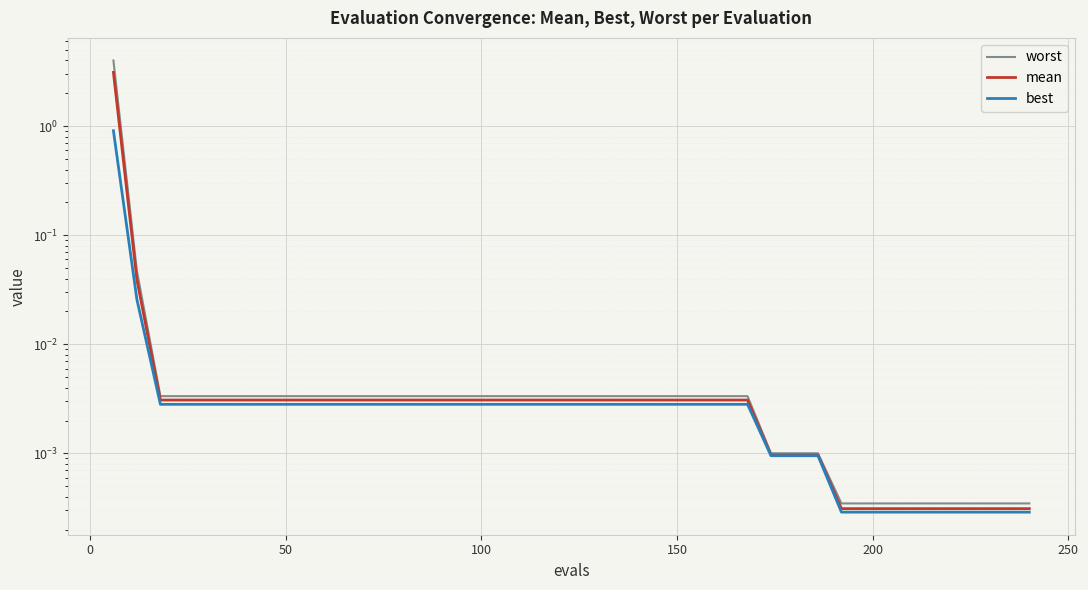

True or false: worst and mean cross at least once.

False